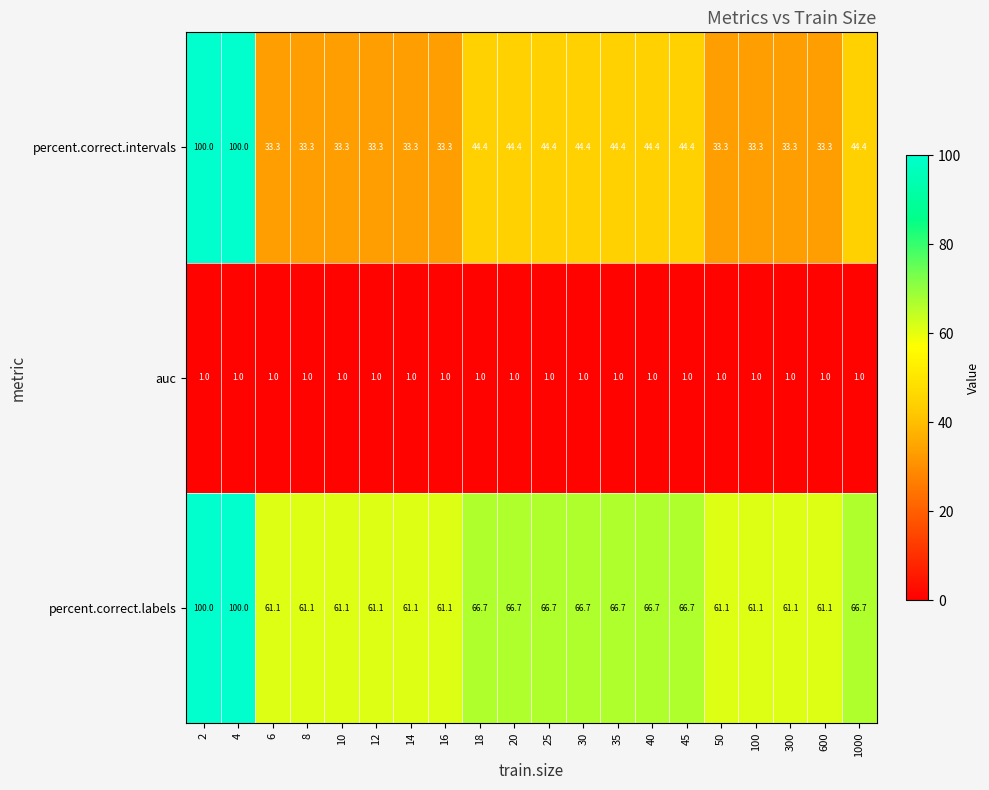

The percent.correct.labels series shows 27.5 at 600. True or false?

False